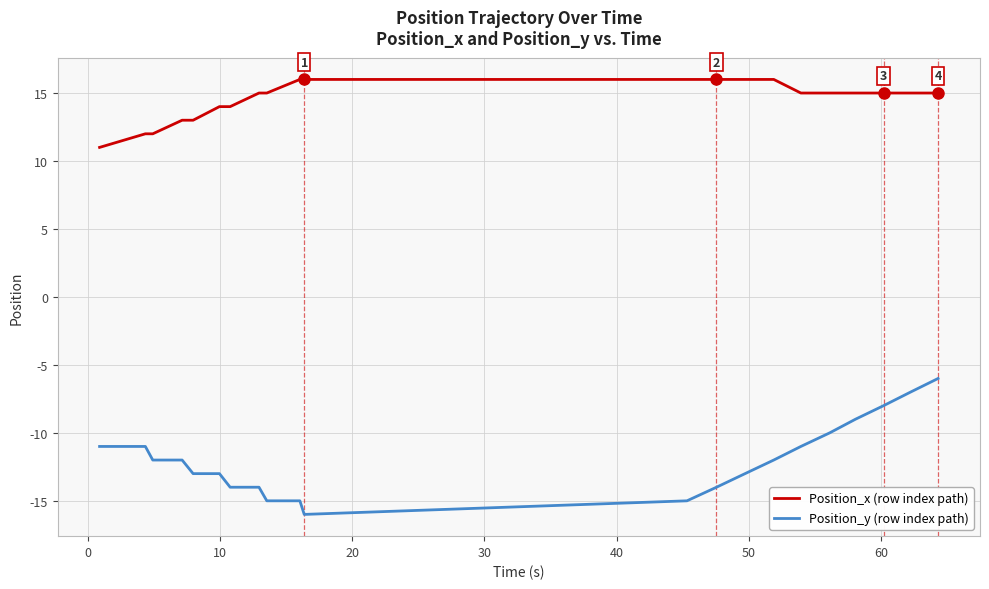

What is the greatest value displayed?

16